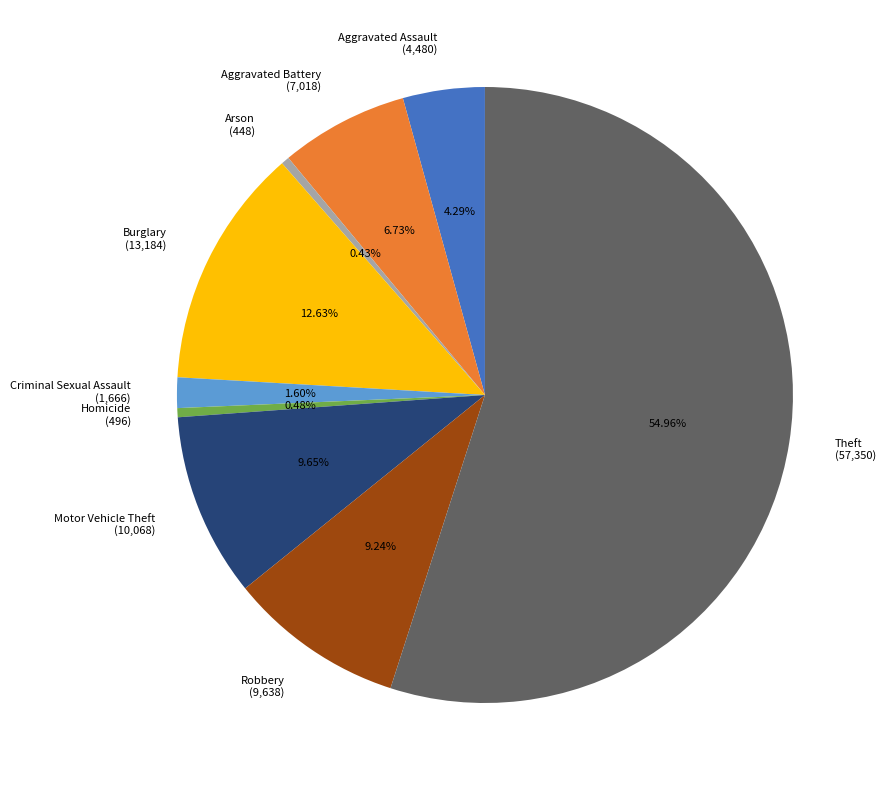

True or false: Burglary accounts for 2% of the total.

False